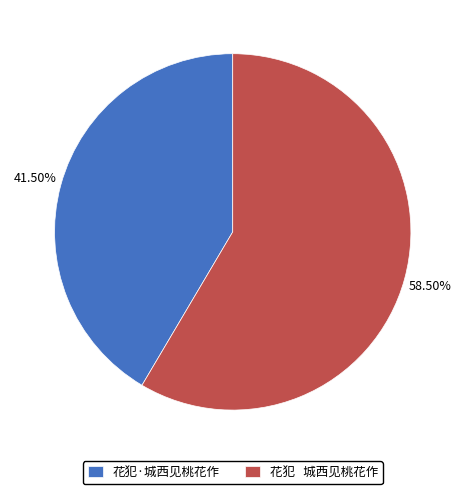

Combined, do 花犯·城西见桃花作 and 花犯 城西见桃花作 account for over 50%?

Yes